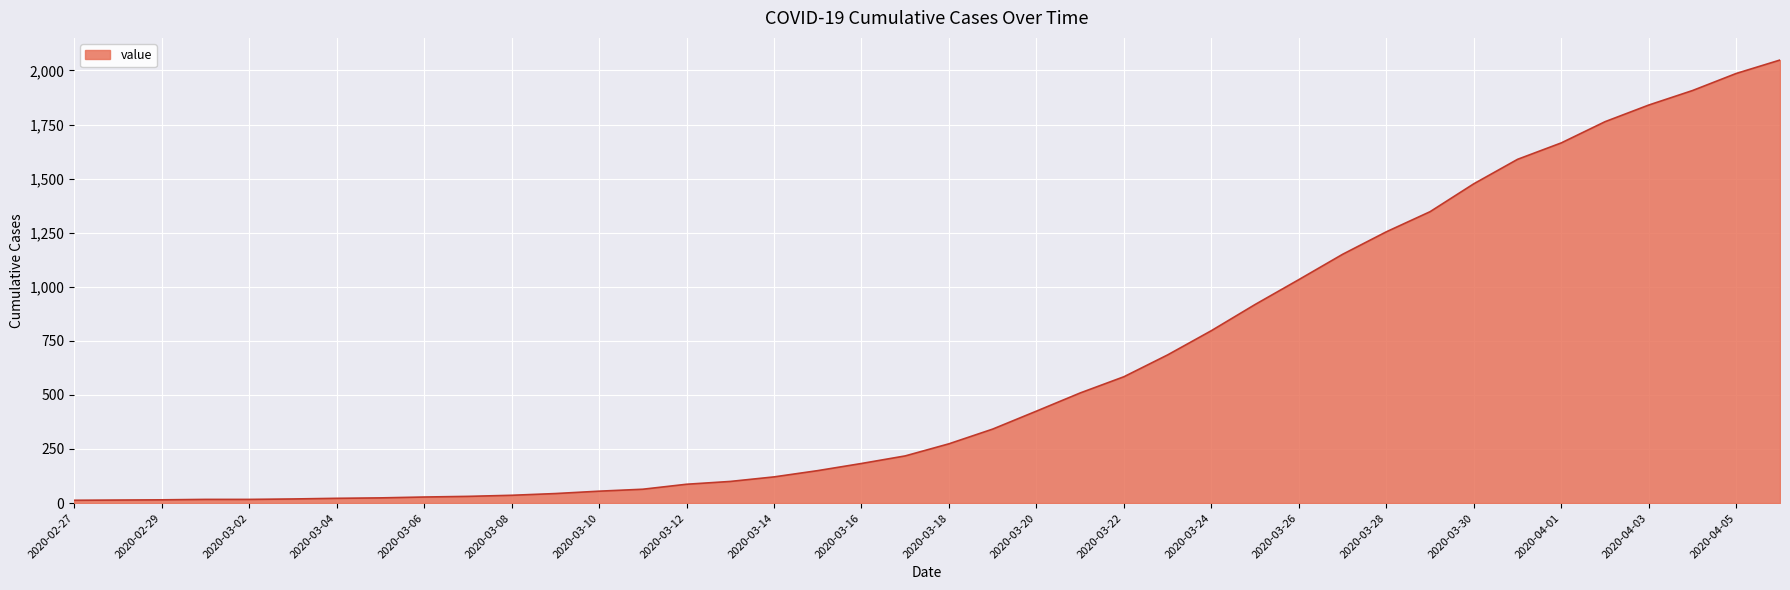

What is the difference between the maximum and minimum values?

2035